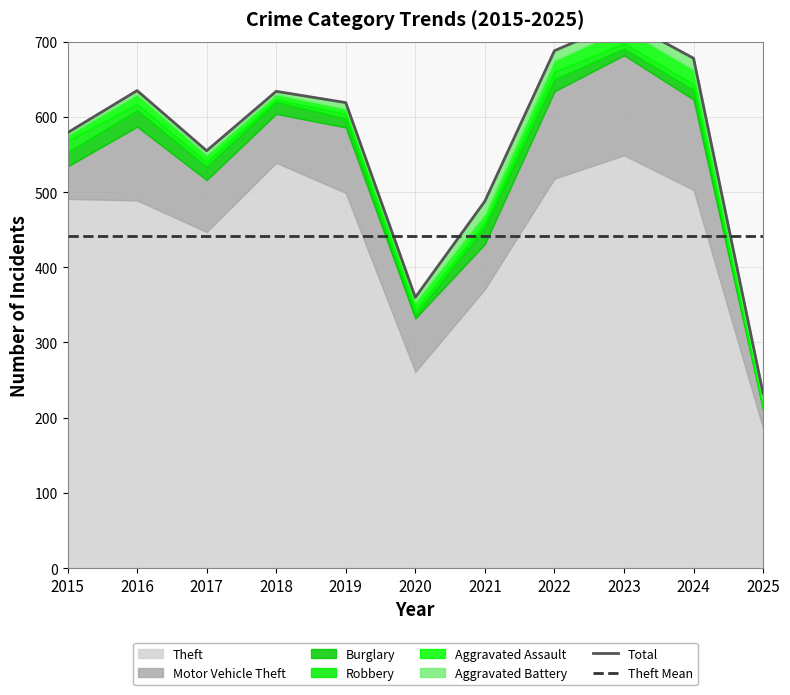

At which category does Theft reach its first local valley?

2017